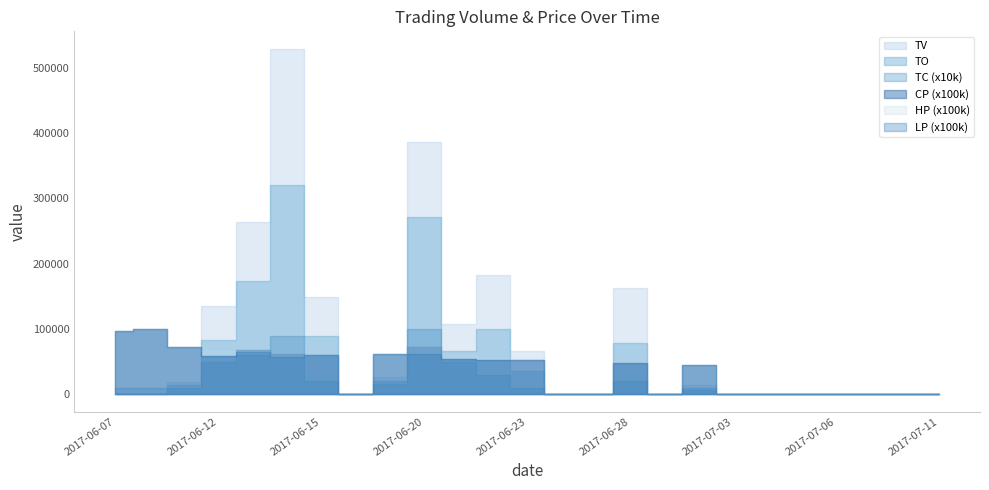

What is the sum of the TO values at 2017-06-09 and 2017-06-27?

13870.0